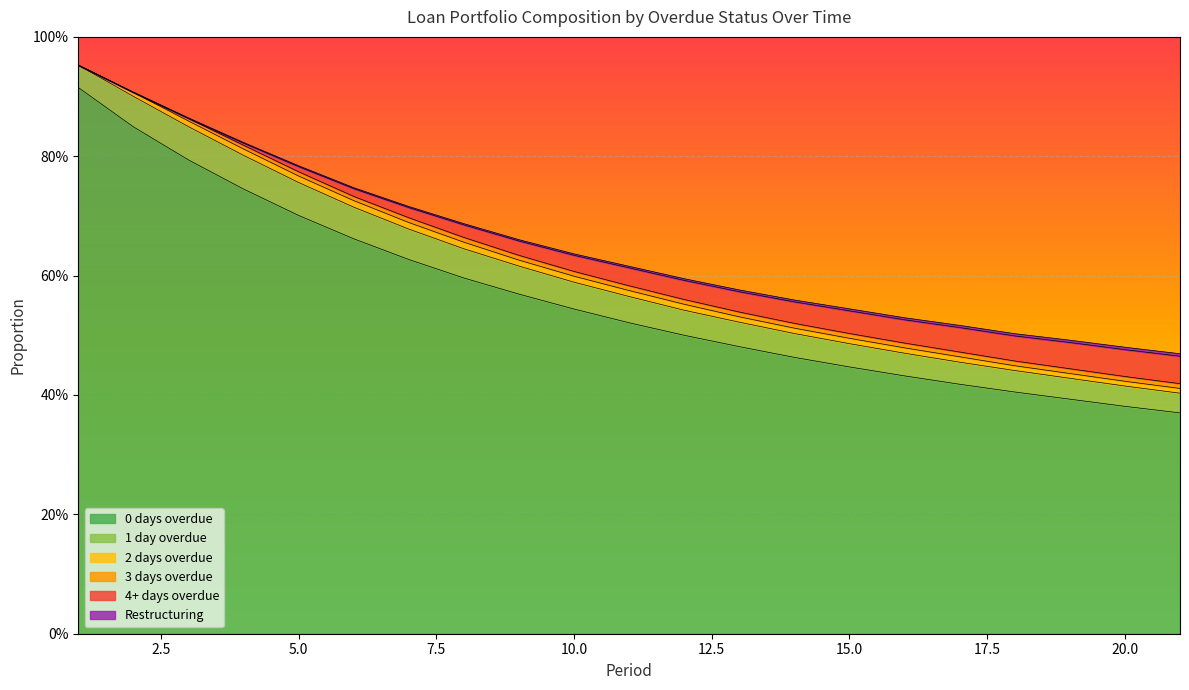

Which series has the largest range (max minus min)?

0 days overdue